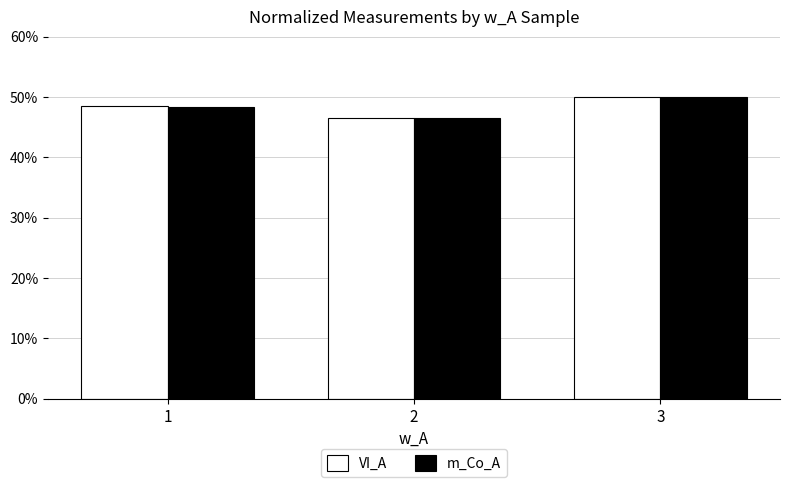

Is it true that m_Co_A equals 12.8 at 3?

False